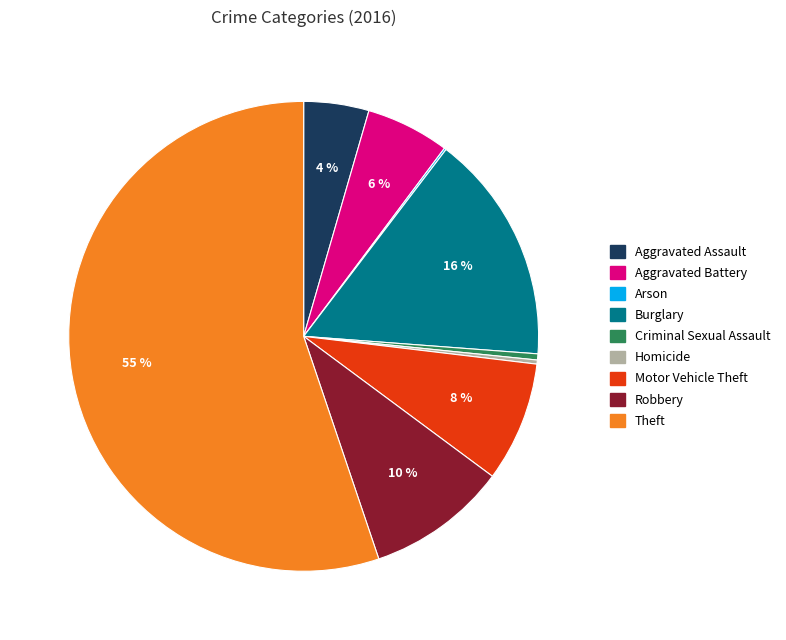

What is the ratio of the value at Robbery to the value at Homicide?

34.5